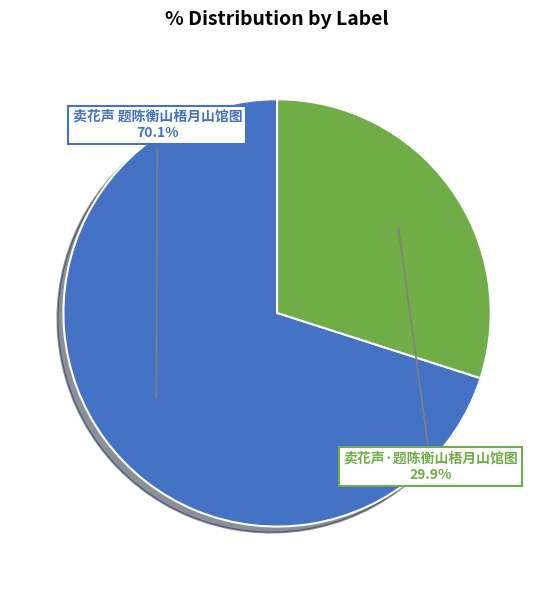

What is the ratio of the value at 卖花声·题陈衡山梧月山馆图 to the value at 卖花声 题陈衡山梧月山馆图?

0.4